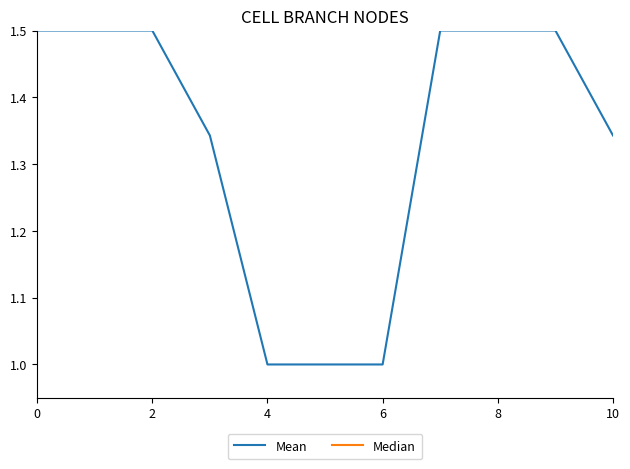

What is the lowest value of the Median series?

0.4